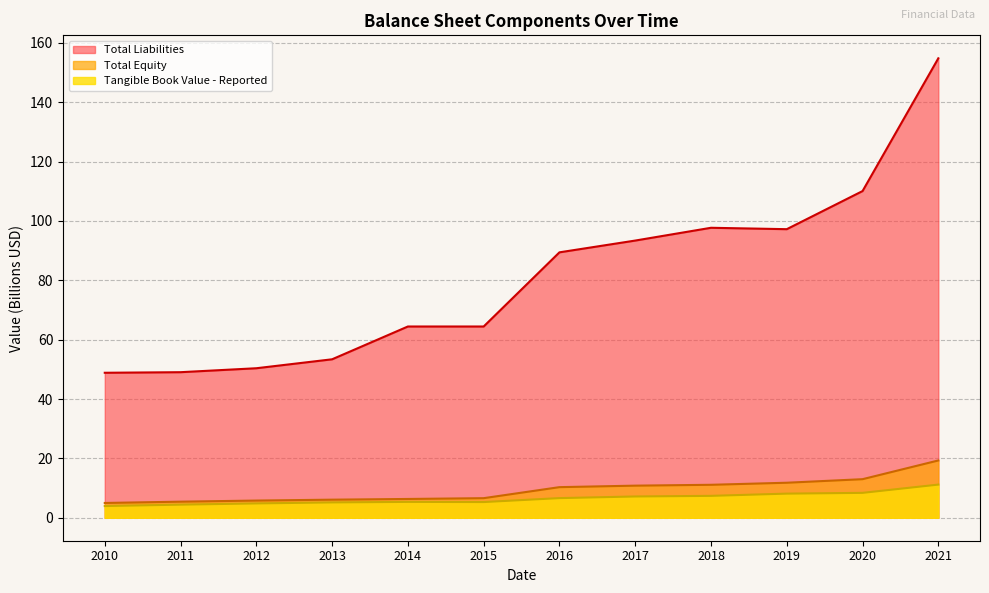

True or false: Tangible Book Value - Reported has a value of 2.3 at 2013.

False